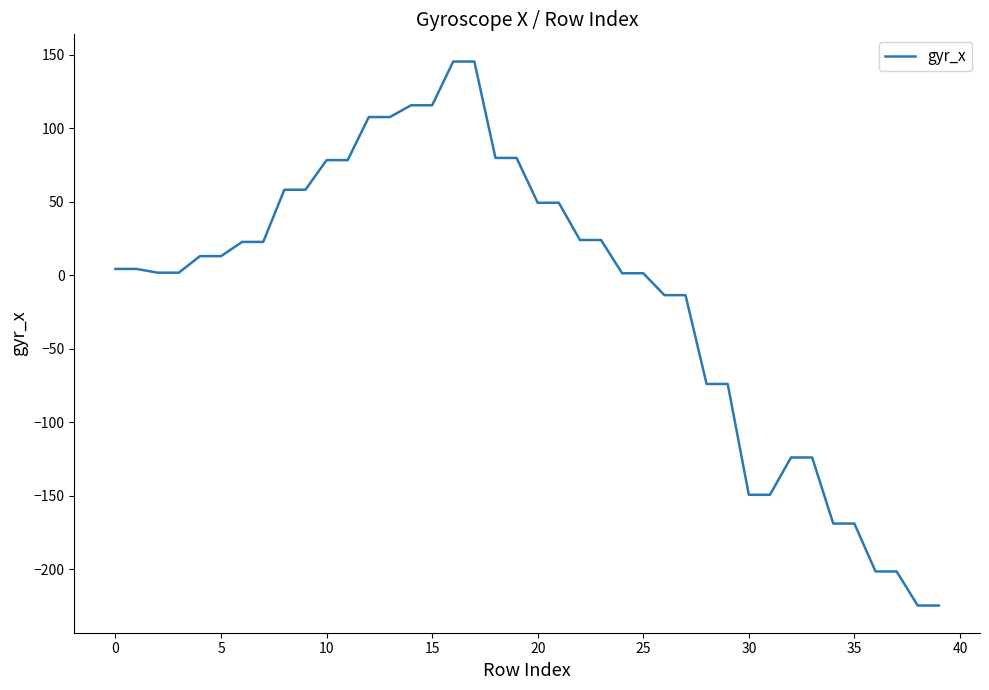

What is the difference between the maximum and minimum values?

370.0